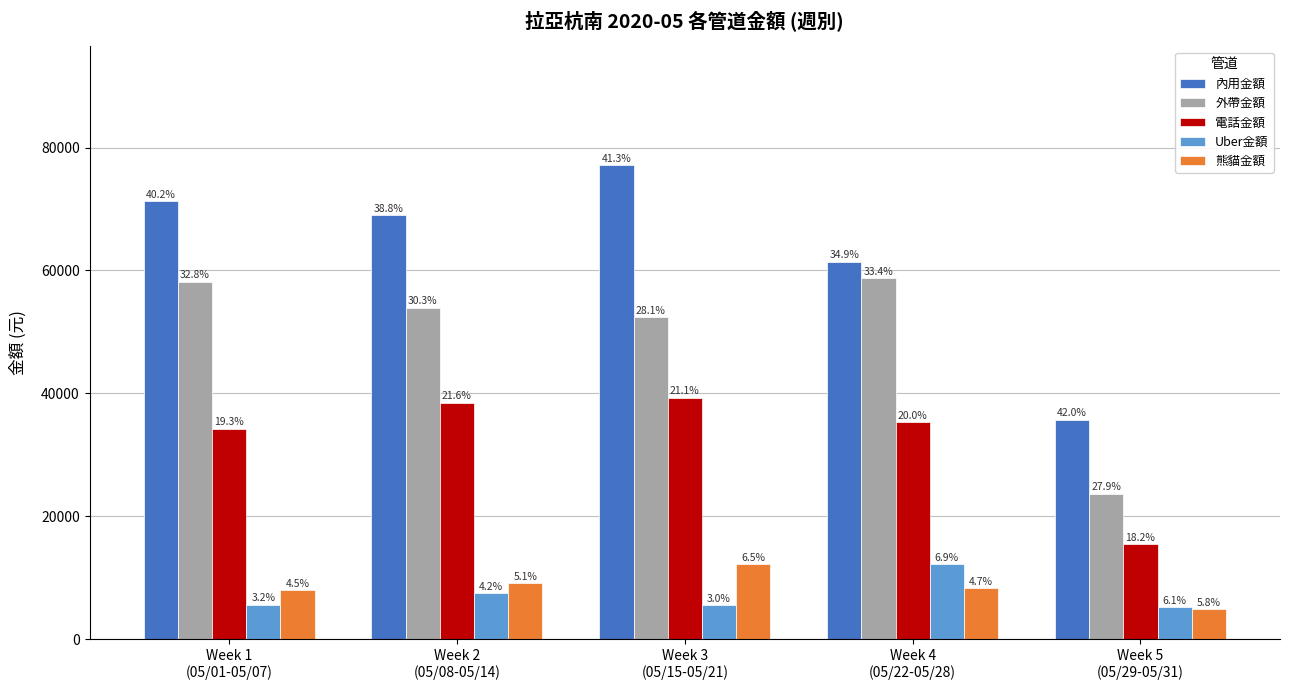

What is the label of the 5th bar from the left?

Week 5
(05/29-05/31)